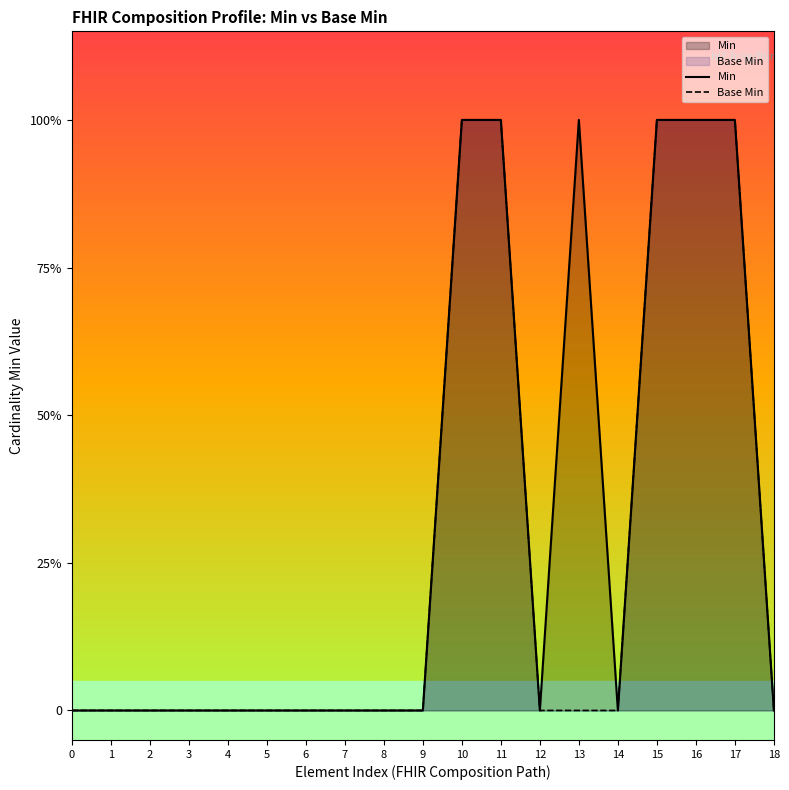

Reading left to right, extract all data points from this chart.

Min: 0	0	0	0	0	0	0	0	0	0	1	1	0	1	0	1	1	1	0
Base Min: 0	0	0	0	0	0	0	0	0	0	1	1	0	0	0	1	1	1	0